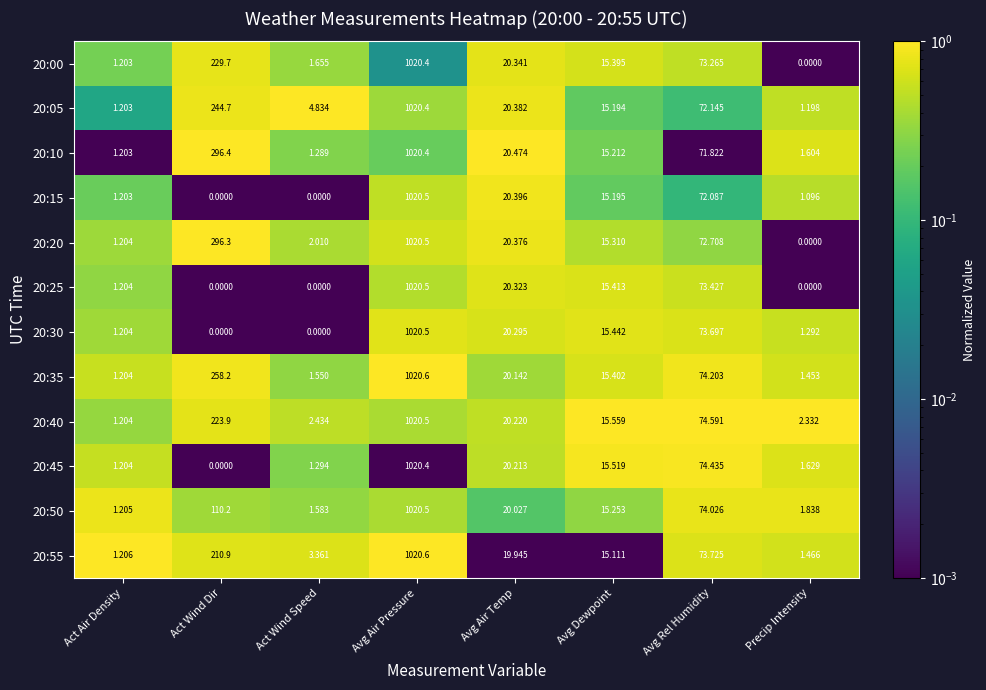

Which category has the highest value in the 20:50 series?

Avg Air Pressure